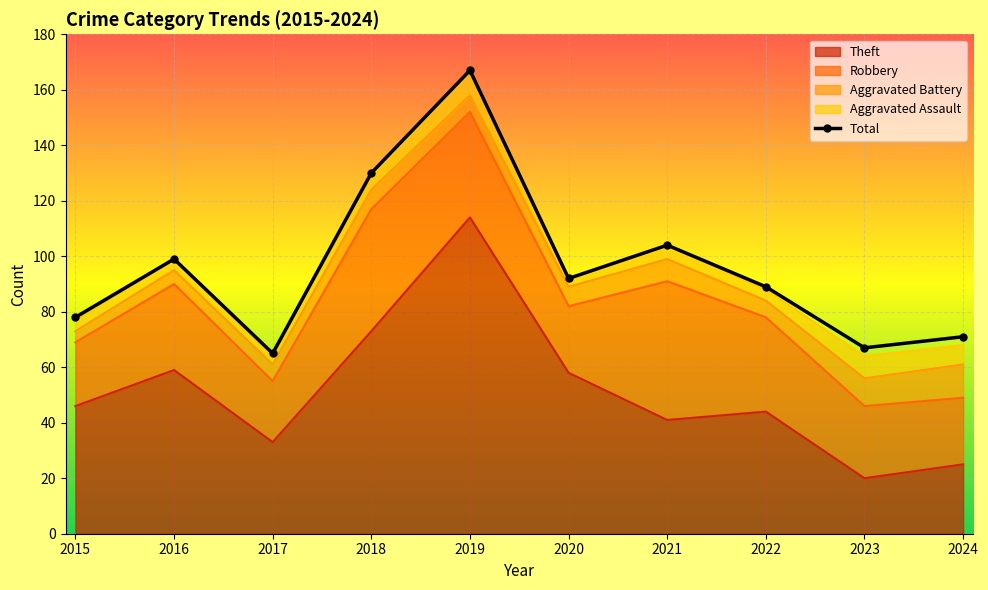

What is the maximum value shown in the chart?

167